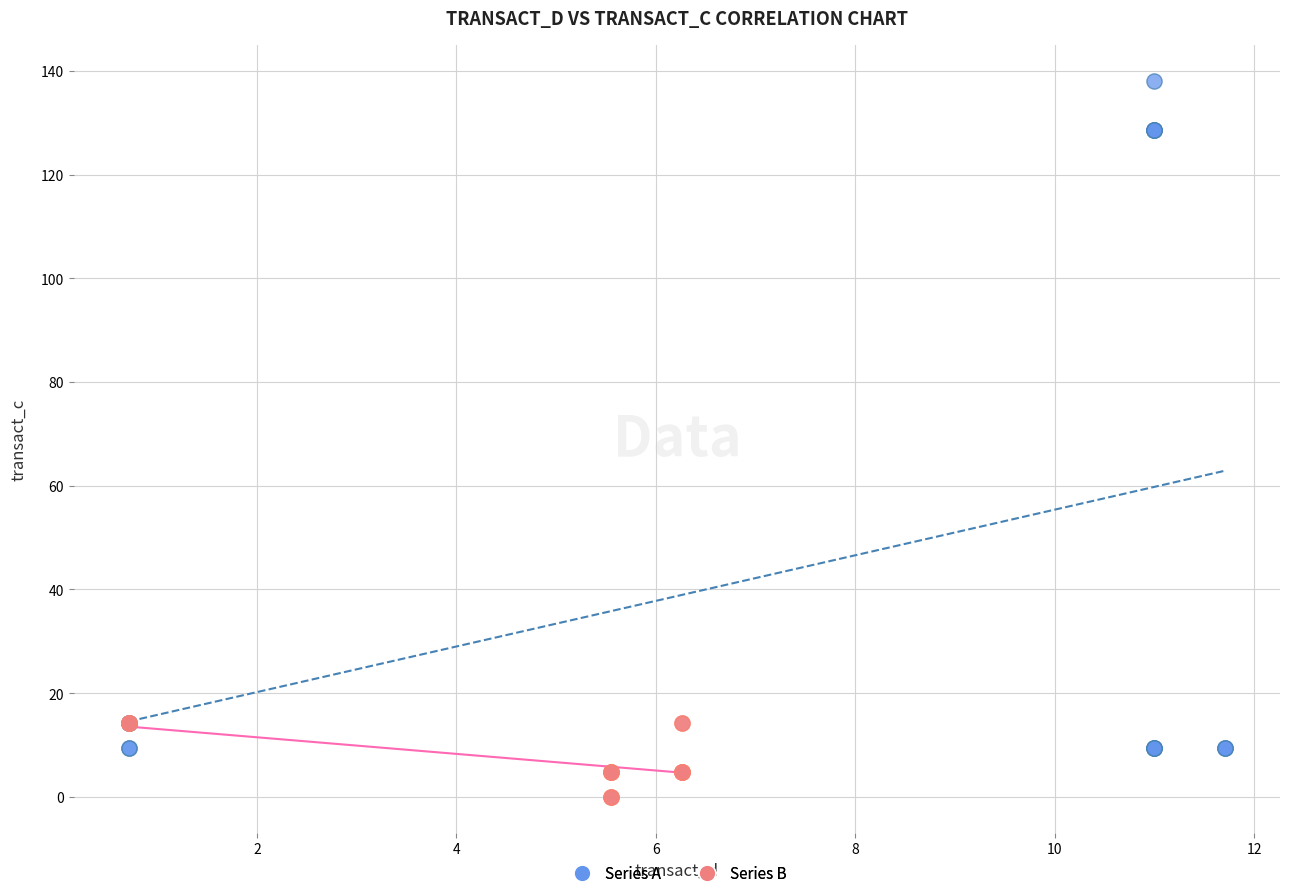

Which series has the widest spread of Y values?

Series A